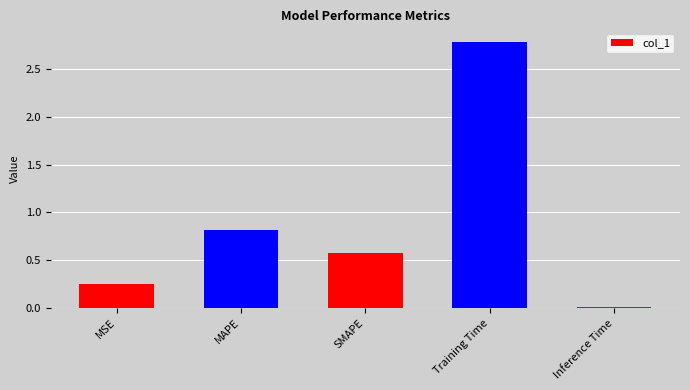

Which category has the highest value across all series?

Training Time